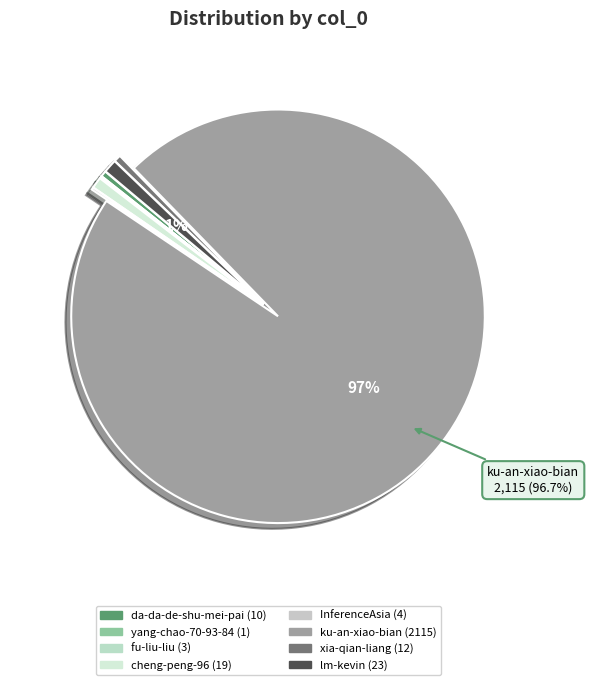

Combined, do ku-an-xiao-bian and cheng-peng-96 account for over 50%?

Yes